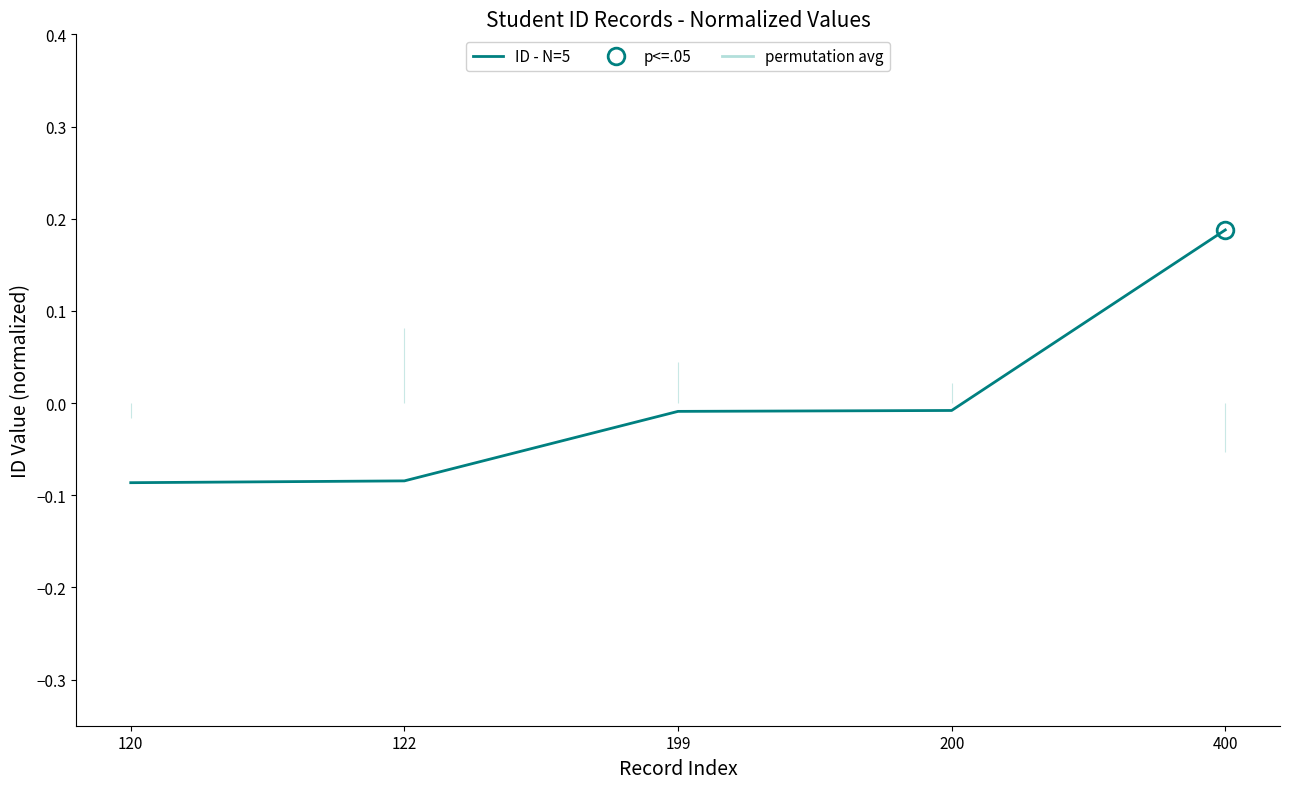

How many lines are shown in the chart?

1